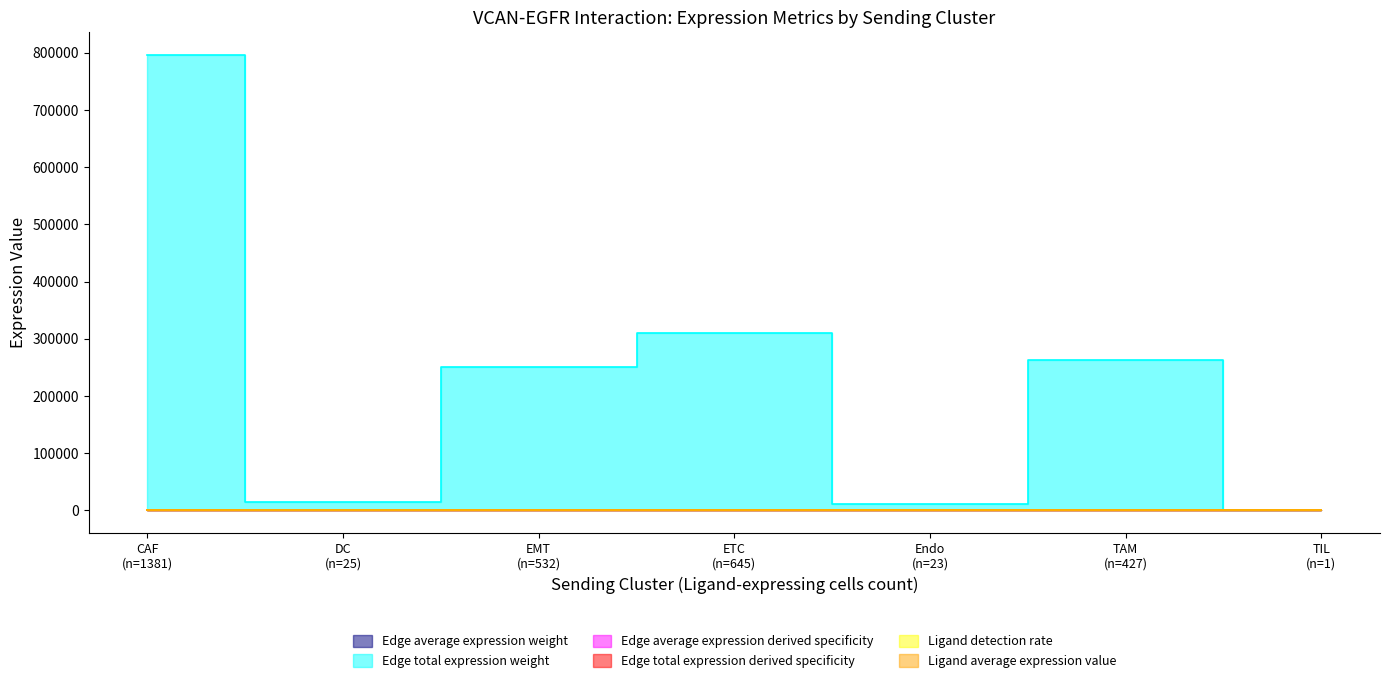

Which has a higher value, EMT (n=532) or DC (n=25)?

EMT (n=532)